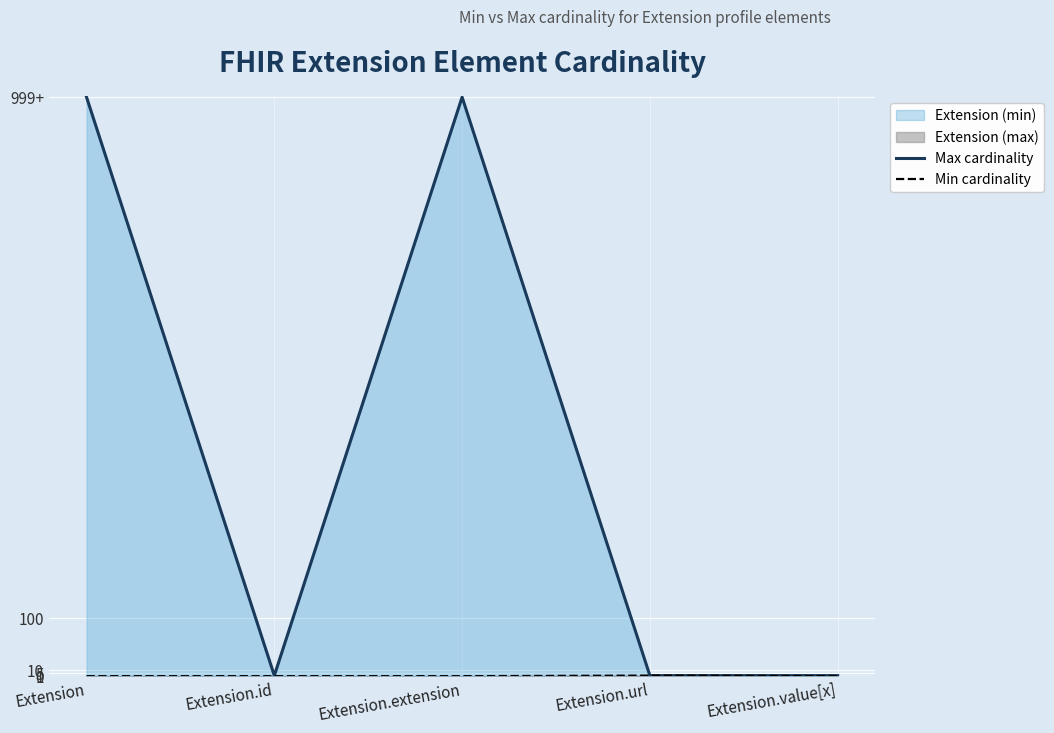

What is the sum of the Min cardinality values at Extension.value[x] and Extension.url?

1